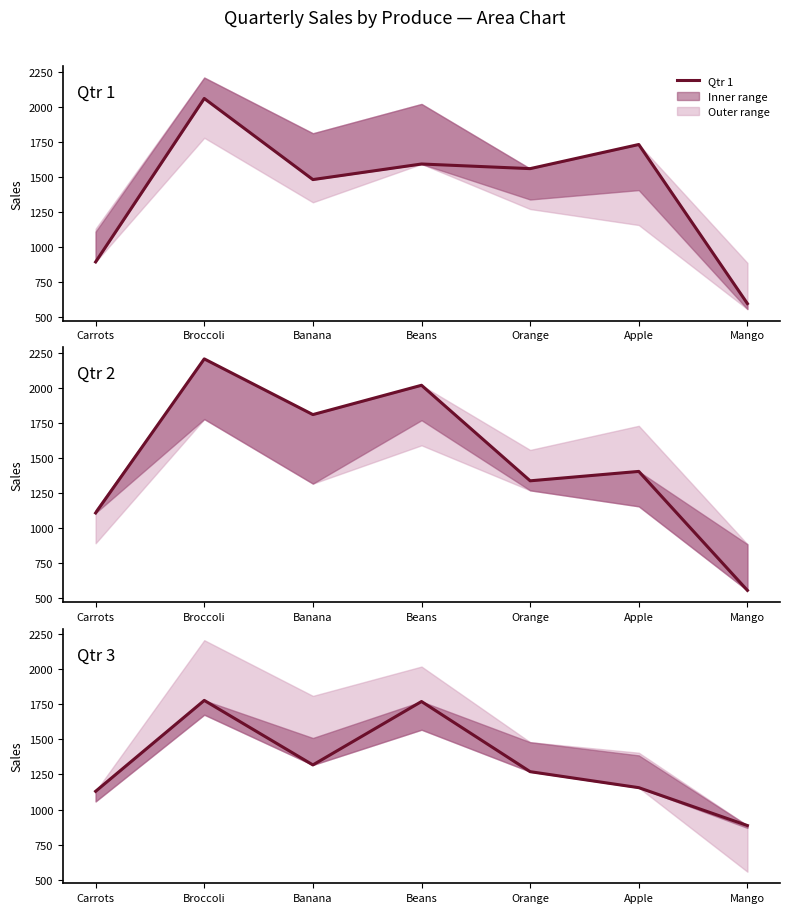

Between Carrots and Orange, which series saw the biggest shift?

Qtr 1